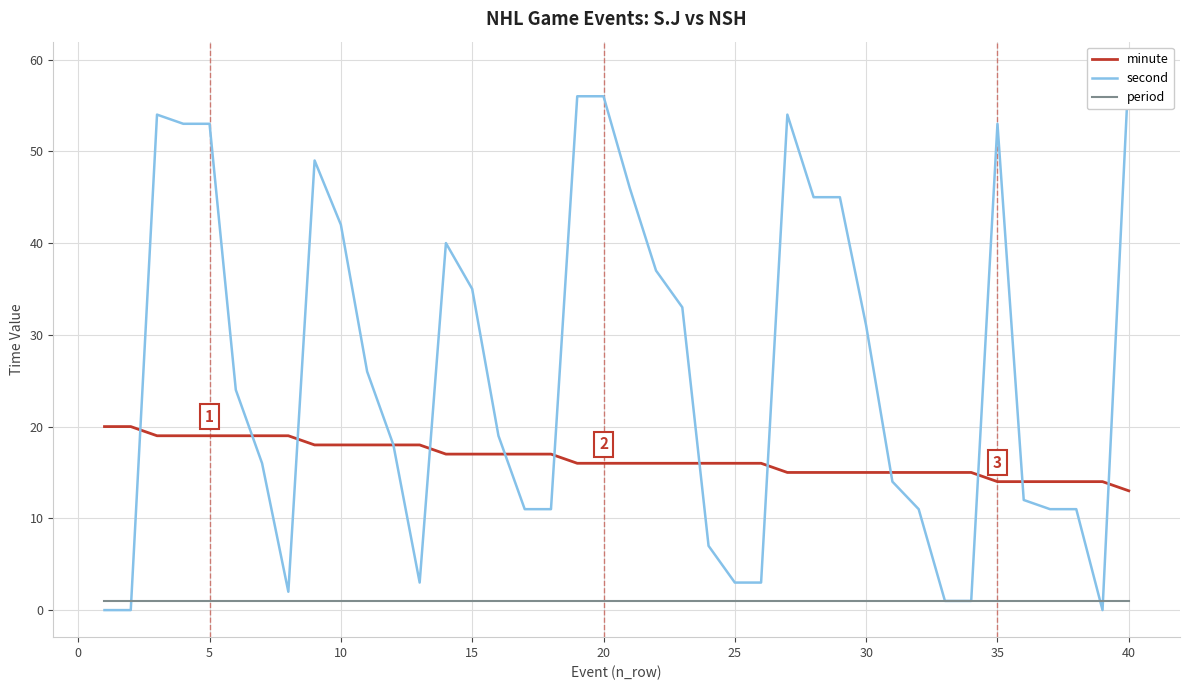

True or false: minute and period intersect in this chart.

False